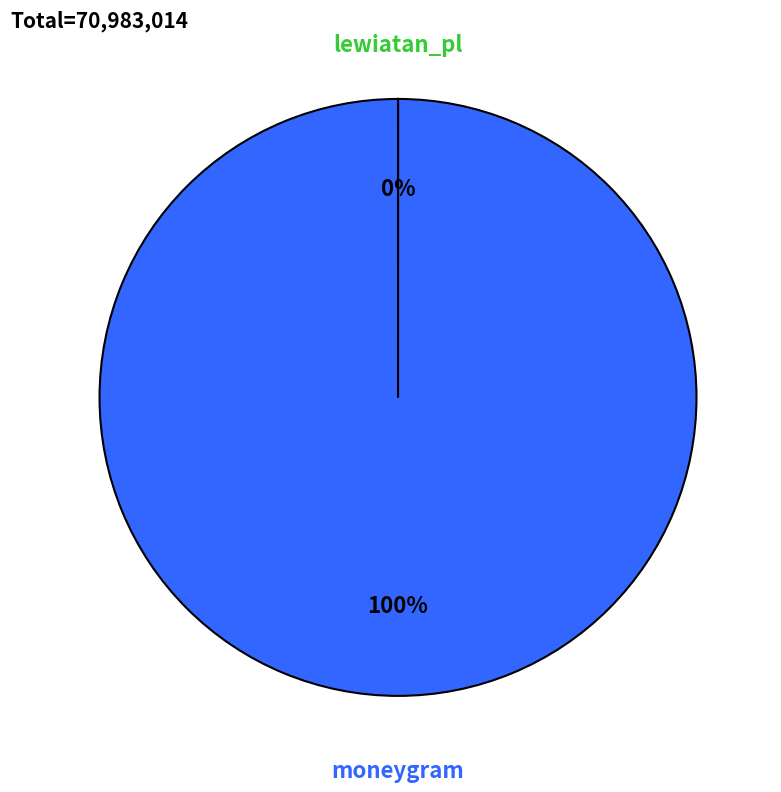

To the nearest percent, what is the difference between the largest and smallest slice percentages?

100%